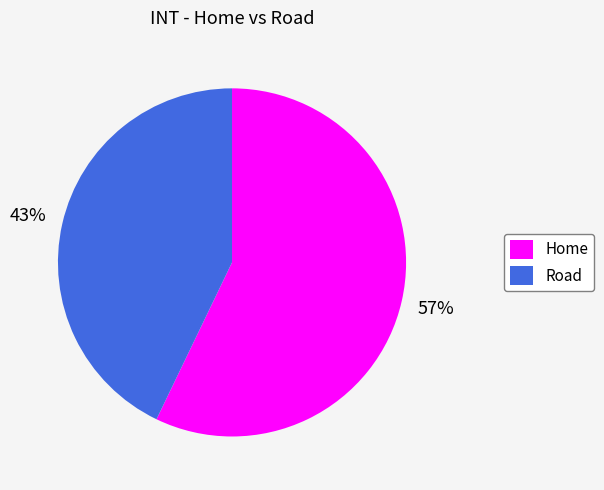

Does Road represent more than half of the total?

No